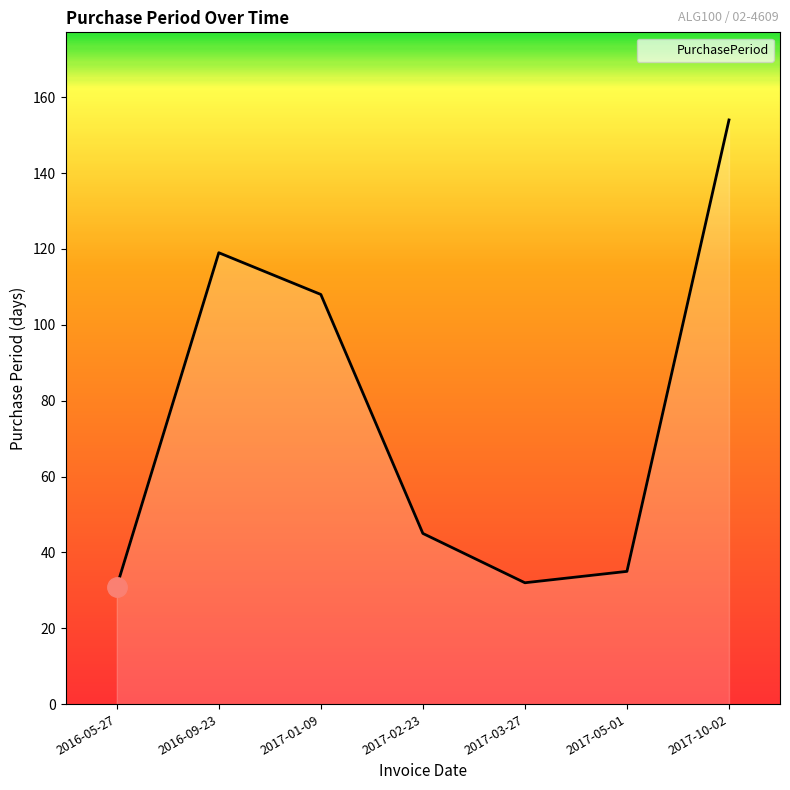

At which category does the chart reach its peak across all series?

2017-10-02